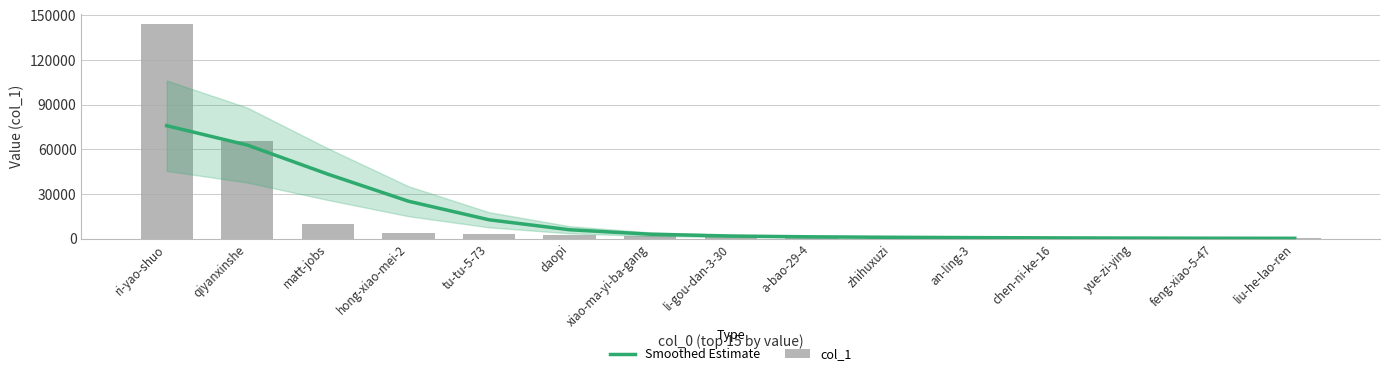

What is the value of the Smoothed Estimate bar at the 4th from the left?

25190.2